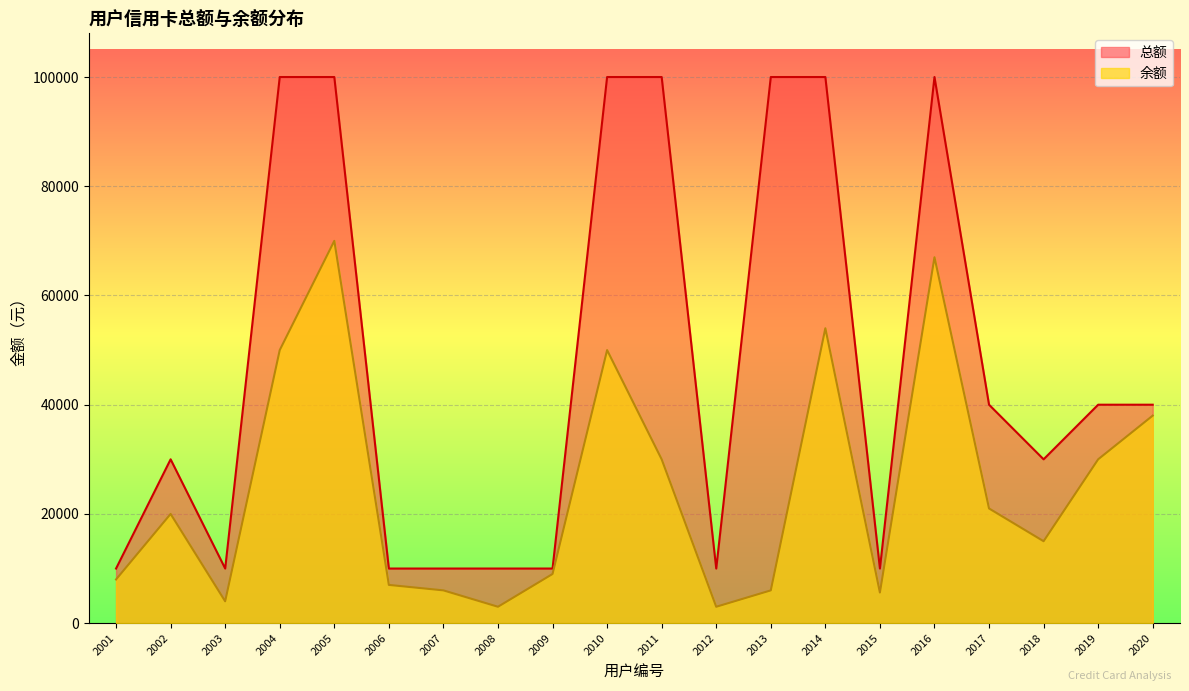

List the series in order of their peak value, lowest first.

余额, 总额